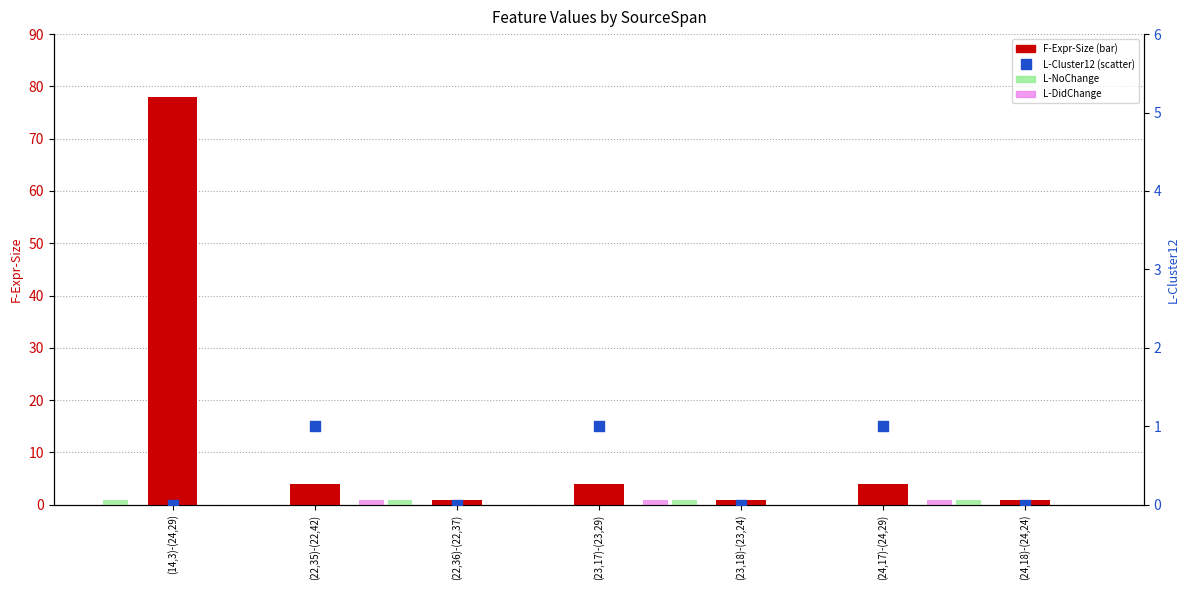

At which category is the sum across all series the highest?

(14,3)-(24,29)